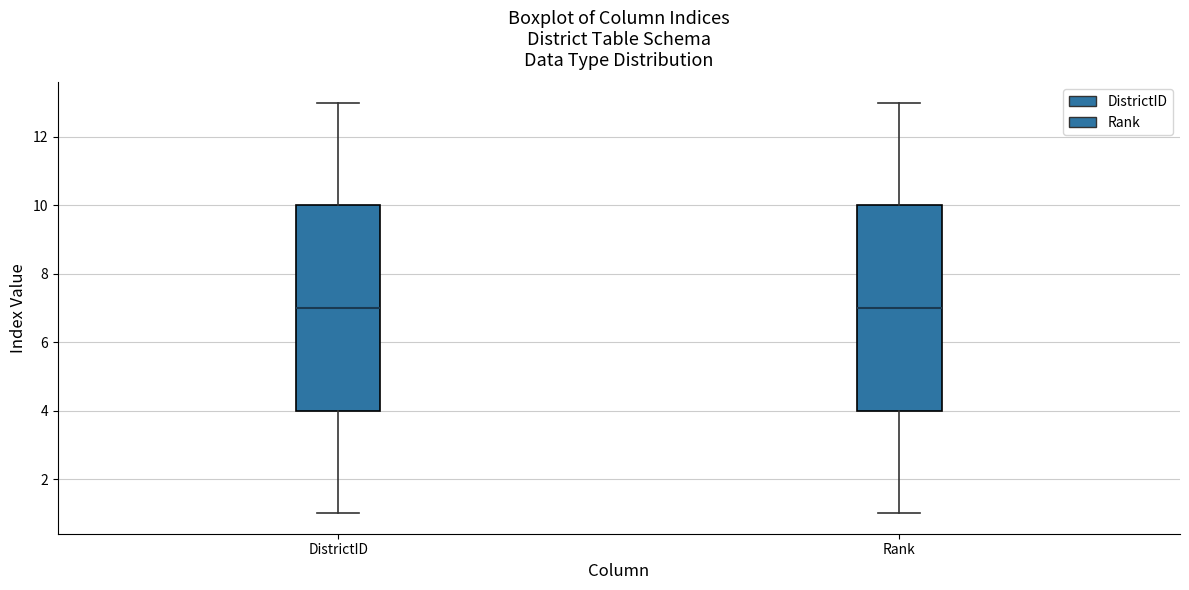

Reading left to right, transcribe this box plot: for each box, give where its median line is, the range the box spans, and where its two whiskers end, as read against the y-axis. The values are not printed on the chart, so give them approximately, as read against the axis.

DistrictID: median 7, box 4 to 10, whiskers 1 to 13
Rank: median 7, box 4 to 10, whiskers 1 to 13